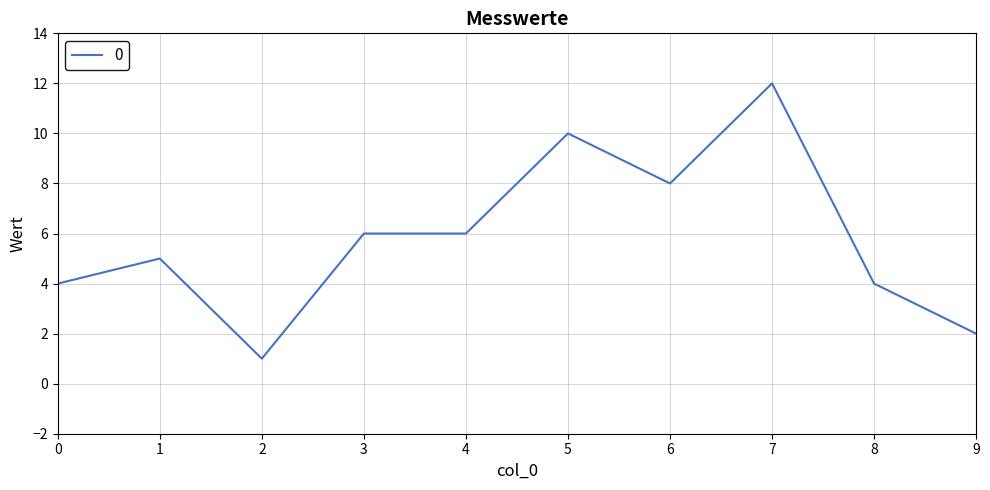

What is the difference between the values at 5 and 1?

5